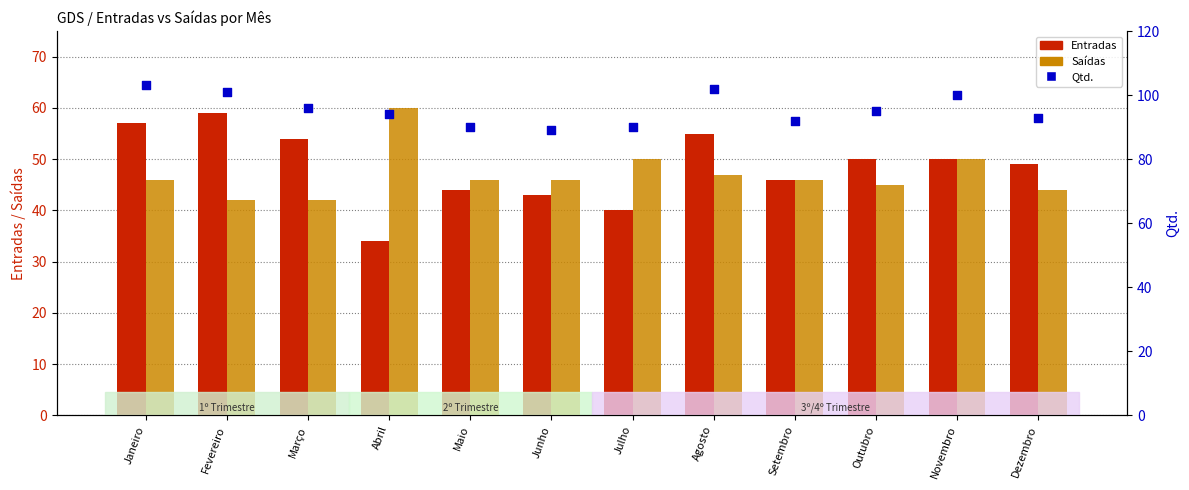

Which series has the widest spread of Y values?

Entradas